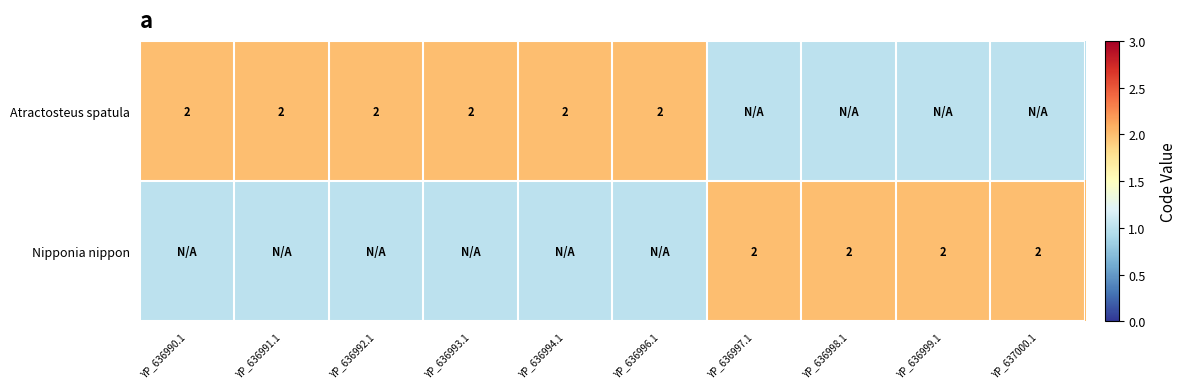

What is the sum of the Nipponia nippon values at YP_636999.1 and YP_637000.1?

4